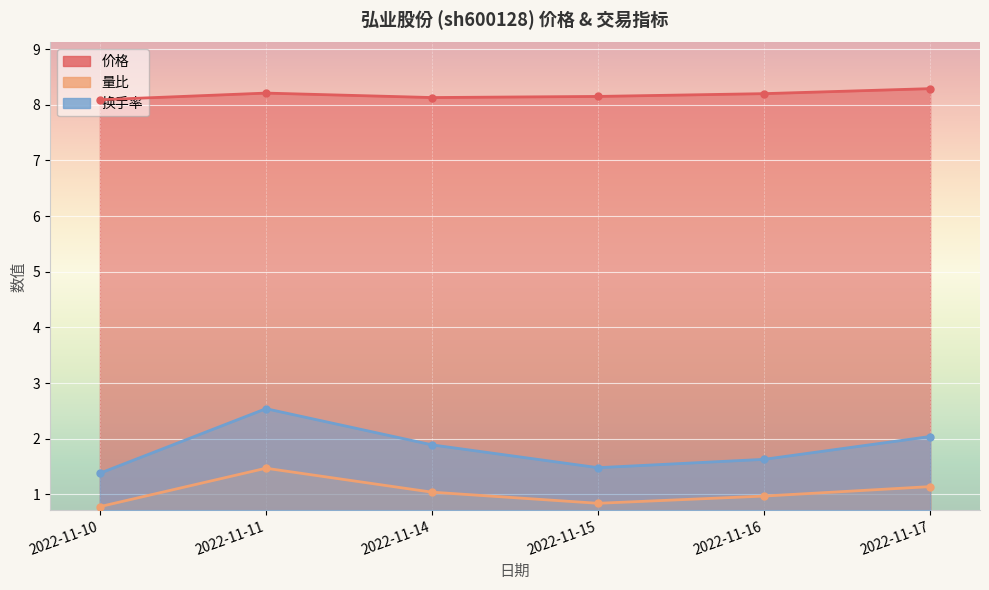

Which category has the lowest value across all series?

2022-11-10